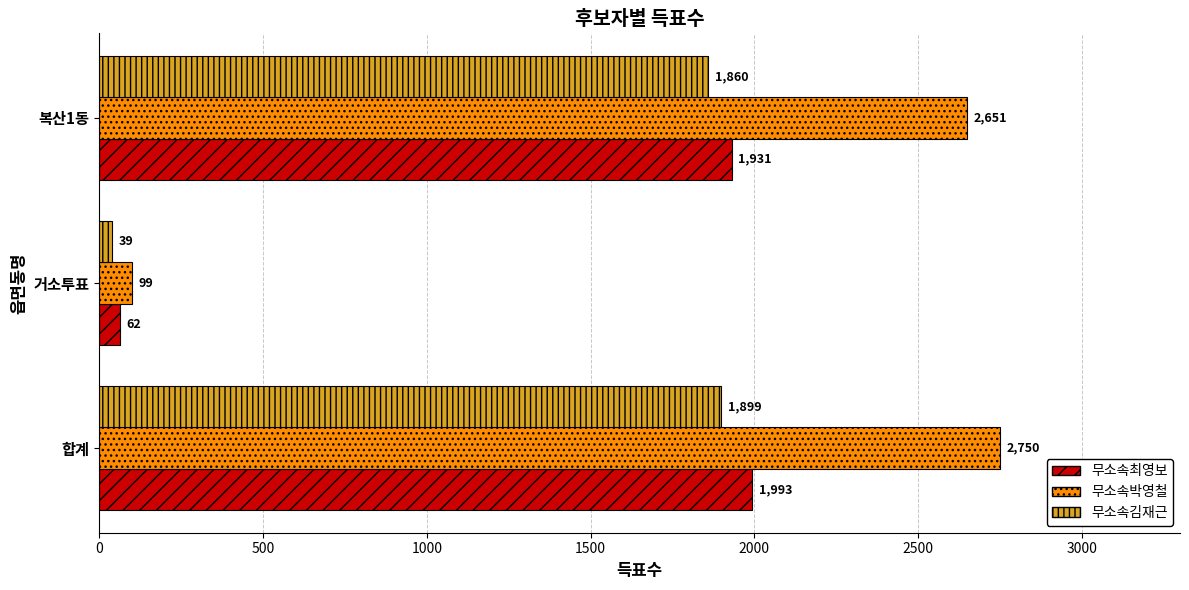

What is the smallest value displayed?

39